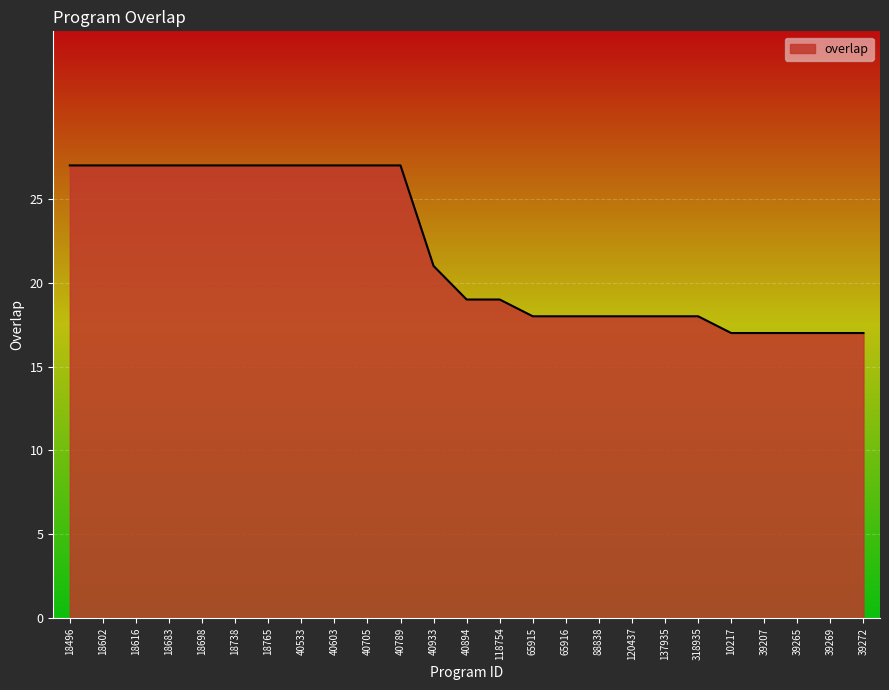

Reading left to right, transcribe all the data shown in this chart.

27	27	27	27	27	27	27	27	27	27	27	21	19	19	18	18	18	18	18	18	17	17	17	17	17